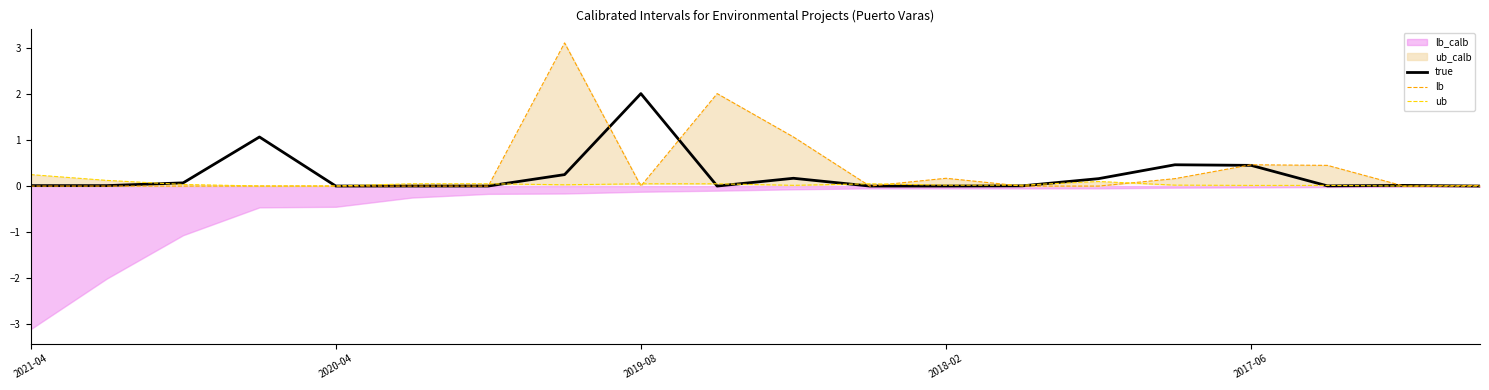

Rank the series at 18 from lowest to highest value.

lb, ub, true